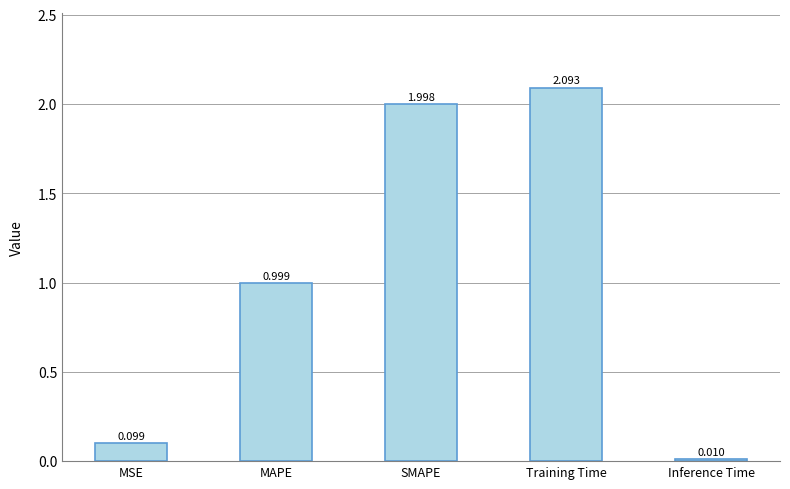

Rank the categories by value from highest to lowest.

Training Time, SMAPE, MAPE, MSE, Inference Time